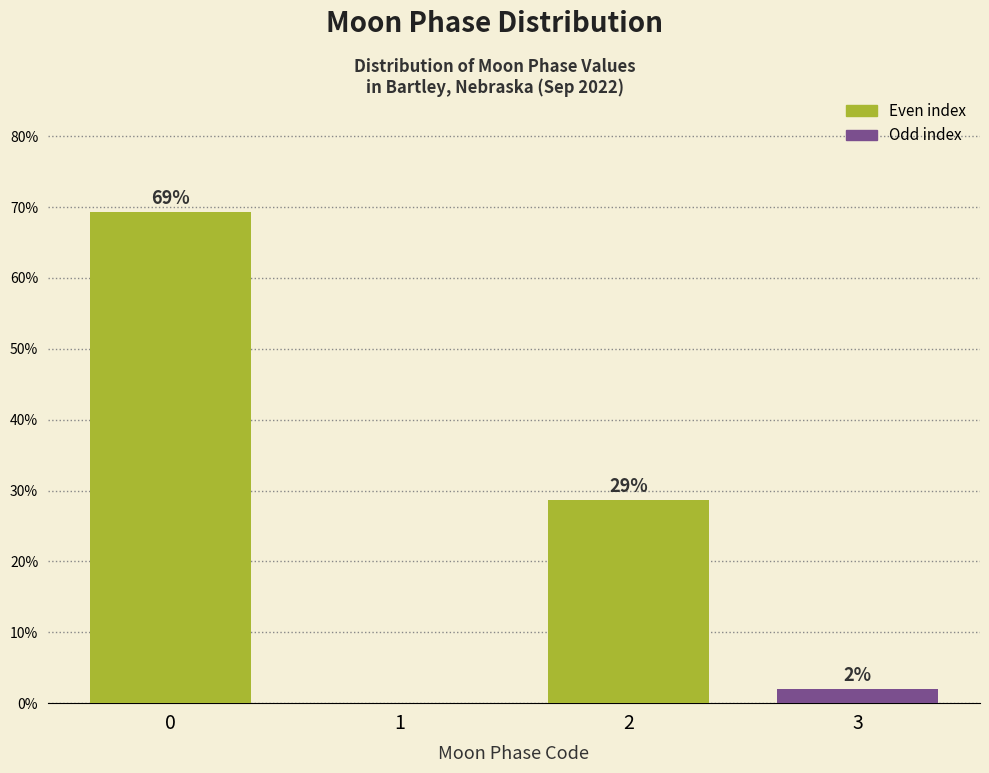

What value does the data have at 3?

2.0